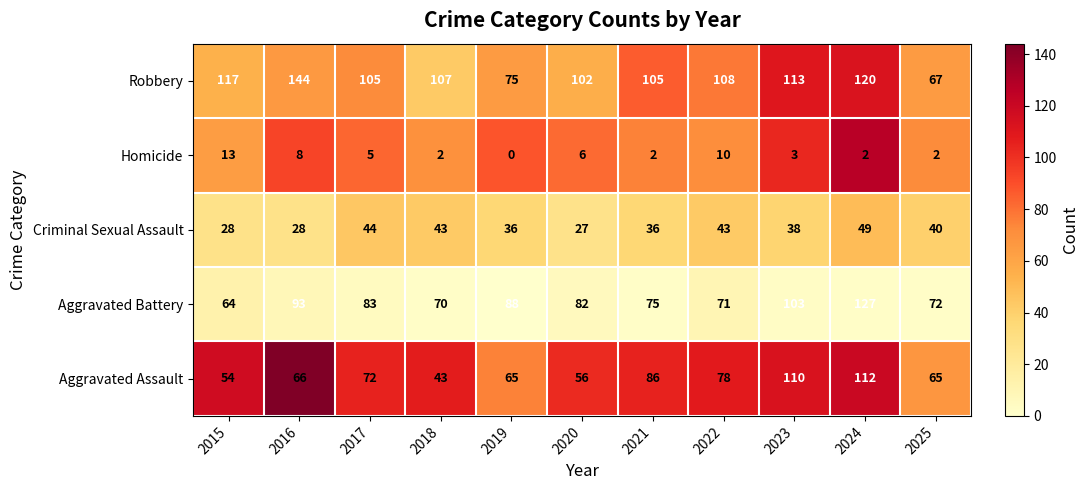

Which series has the largest range (max minus min)?

Robbery